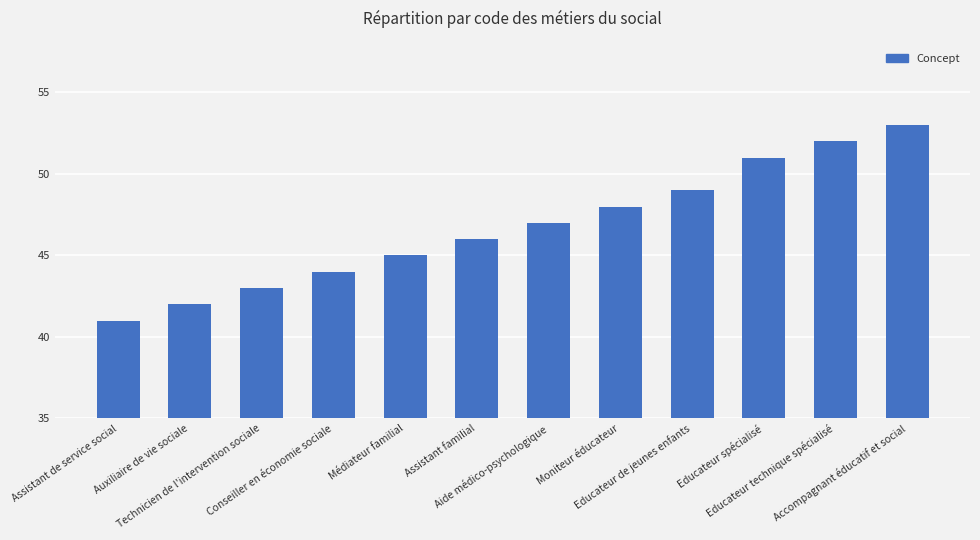

What is the sum of the values at Educateur spécialisé and Aide médico-psychologique?

98